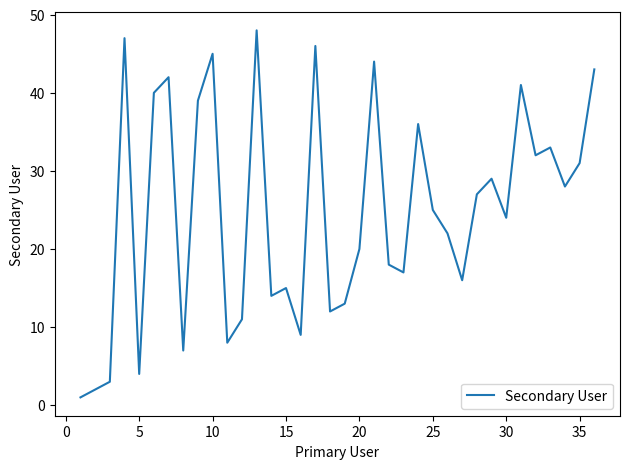

What is the difference between the maximum and minimum values?

47